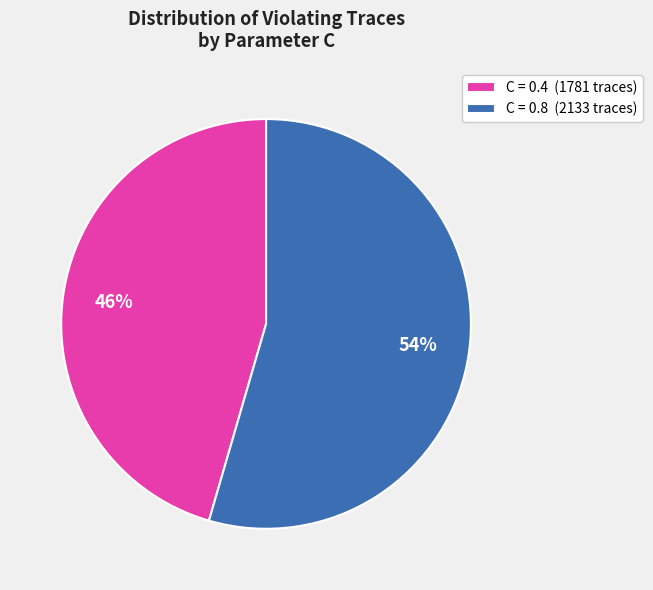

The C = 0.8 (2133 traces) slice represents 62% of the pie. True or false?

False